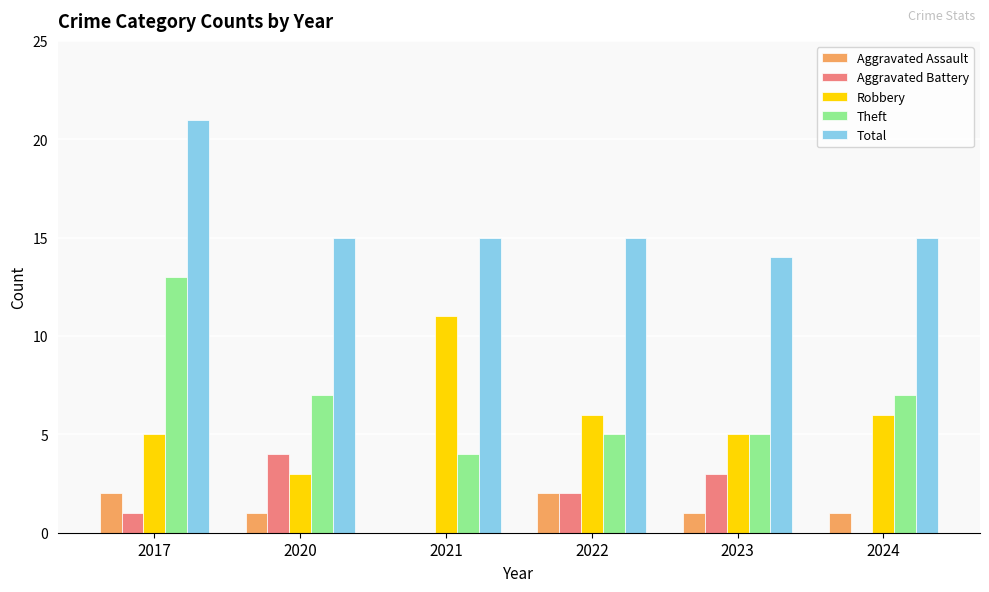

At which label does Aggravated Battery first exceed 2?

2020